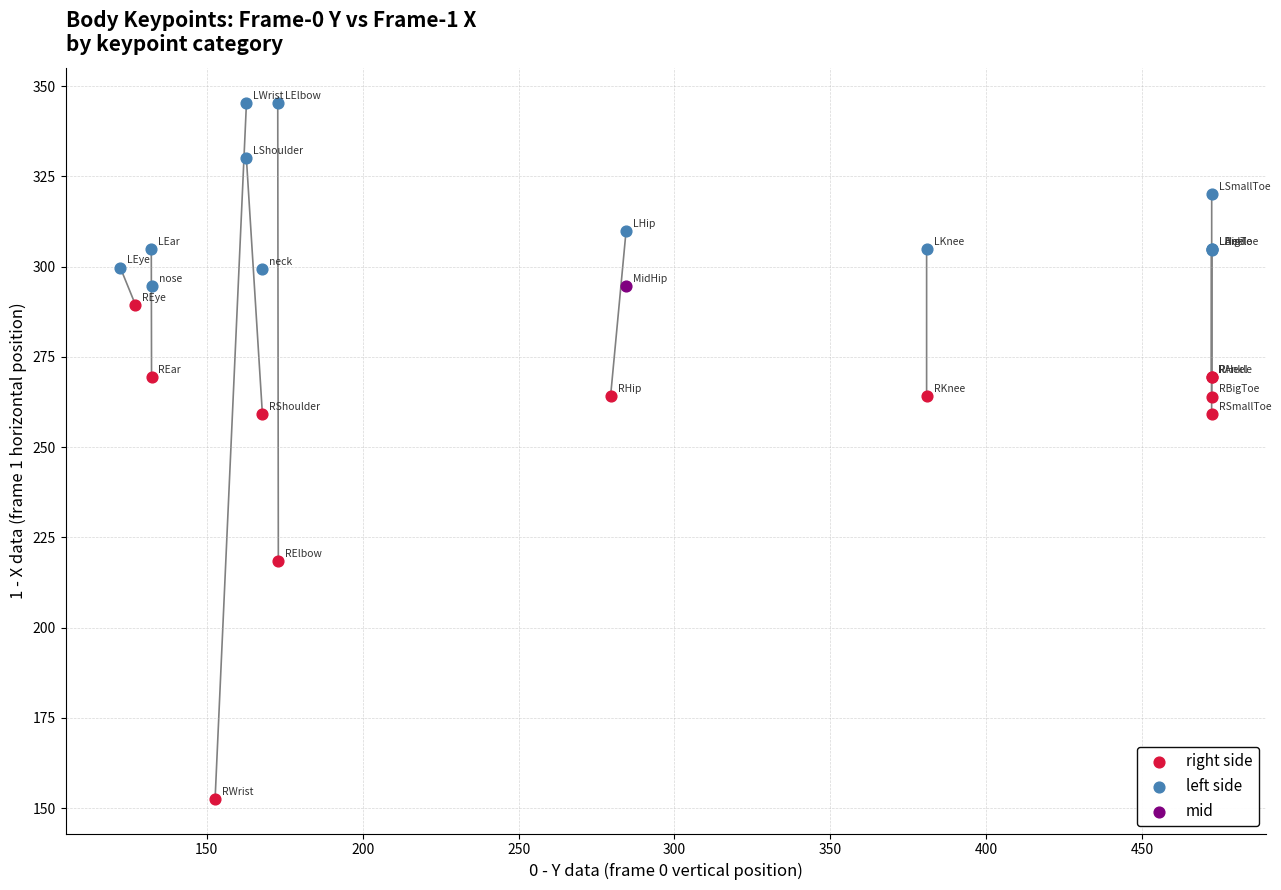

Which series contains the highest Y value?

left side